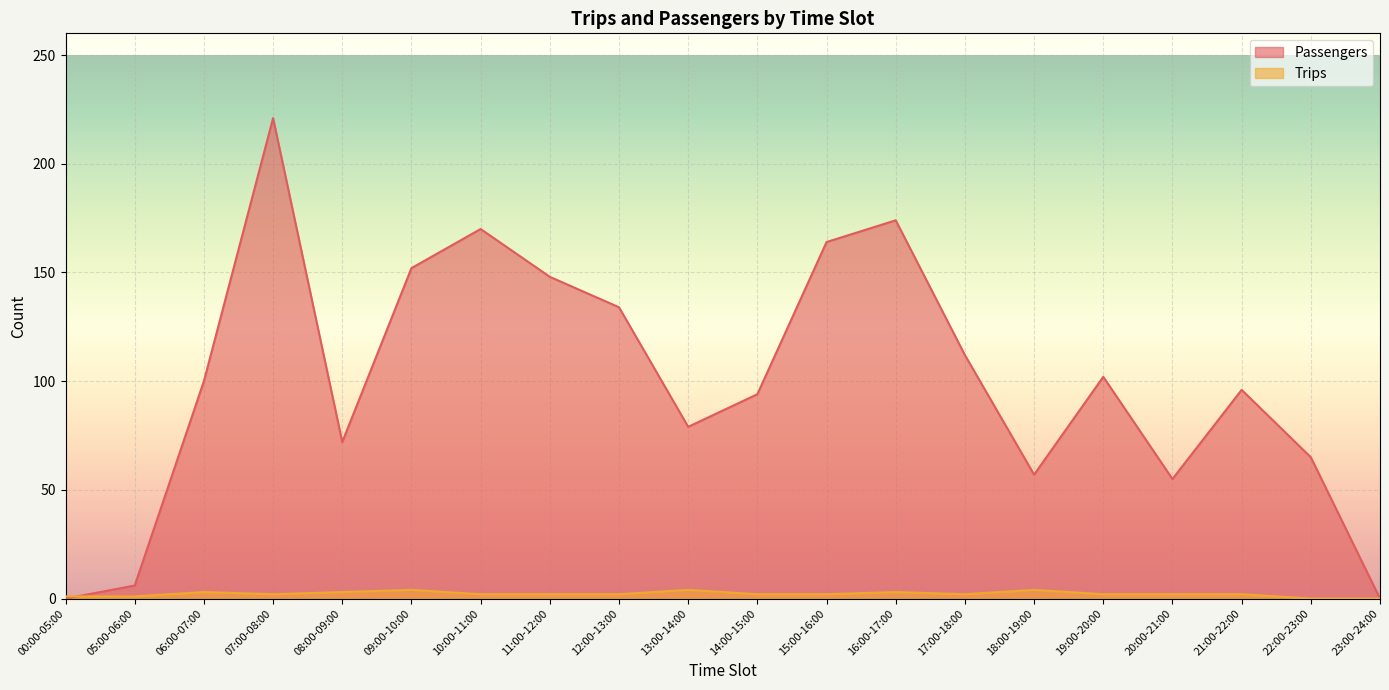

True or false: Trips has more than 0 interior local peaks.

True